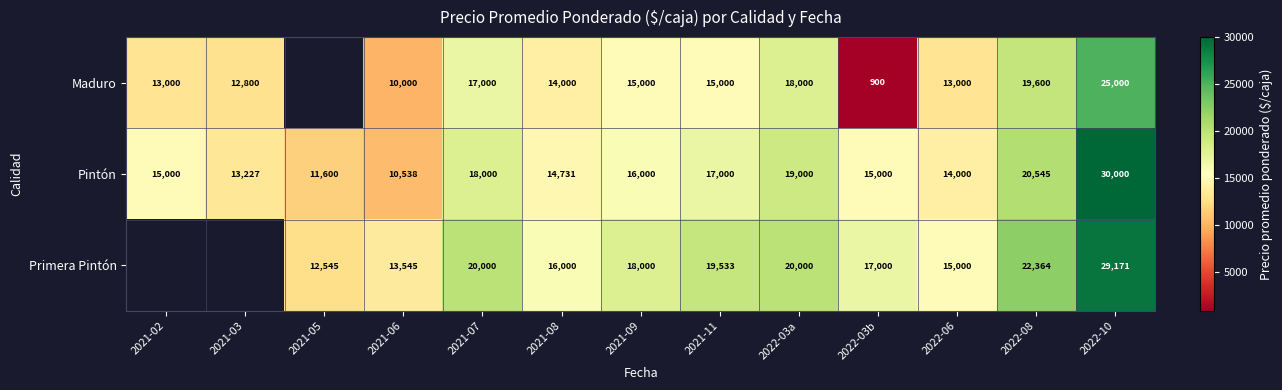

At 2021-09, list the series in order from smallest to largest.

Maduro, Pintón, Primera Pintón